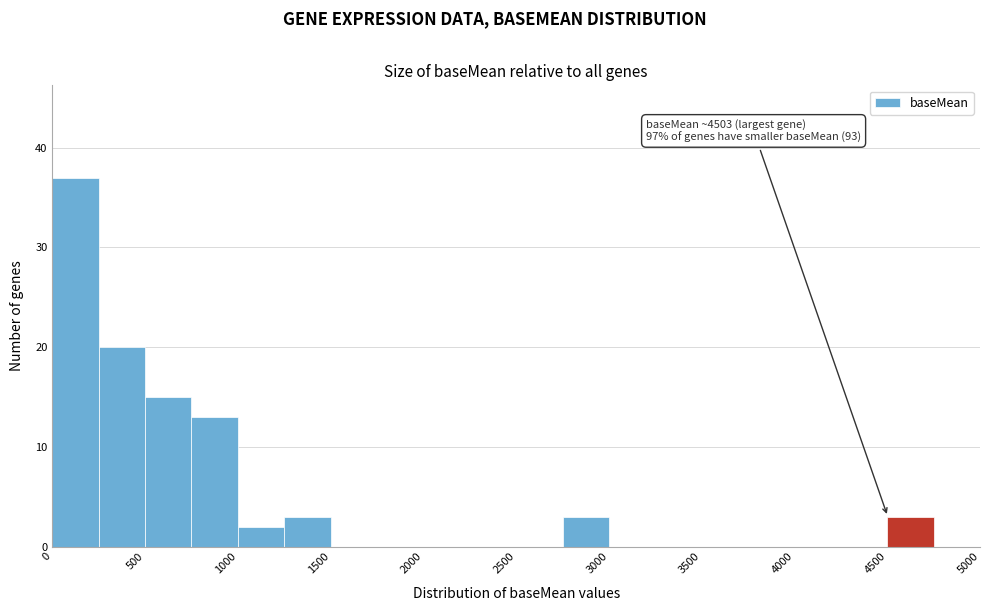

Which range on the x-axis has the tallest bar?

0 to 250